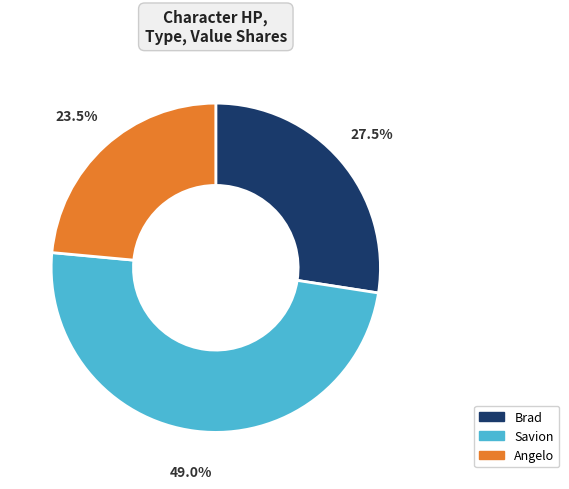

Which slice is the smallest?

Angelo